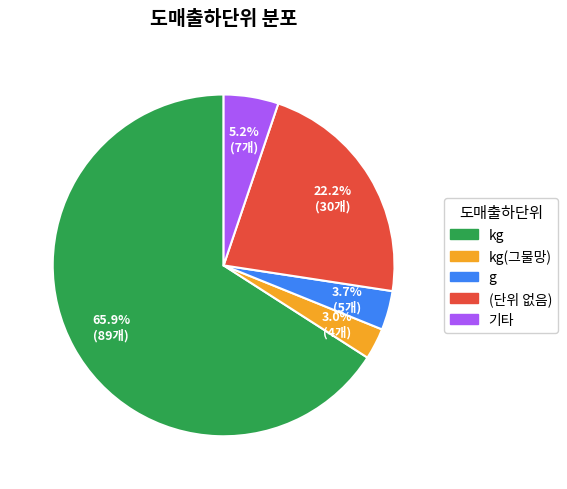

Combined, do kg(그물망) and (단위 없음) account for over 50%?

No